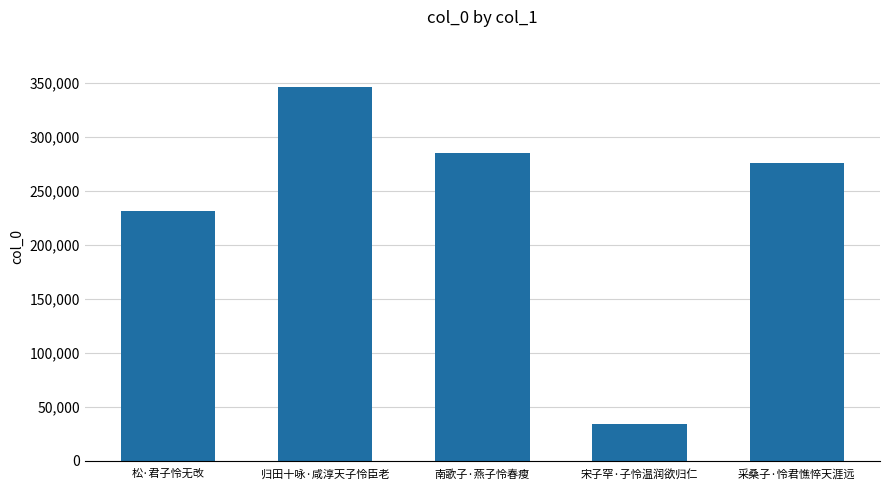

What is the sum of the values at 归田十咏·咸淳天子怜臣老 and 南歌子·燕子怜春瘦?

631435